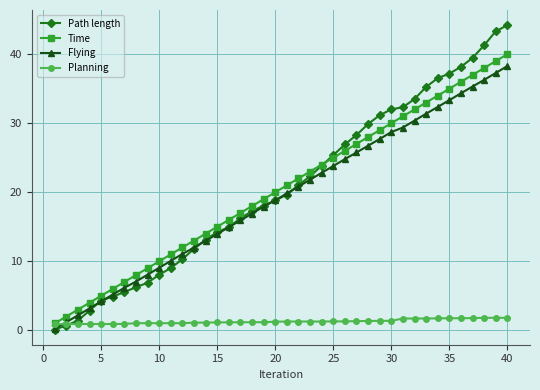

Which series has the largest range (max minus min)?

Path length